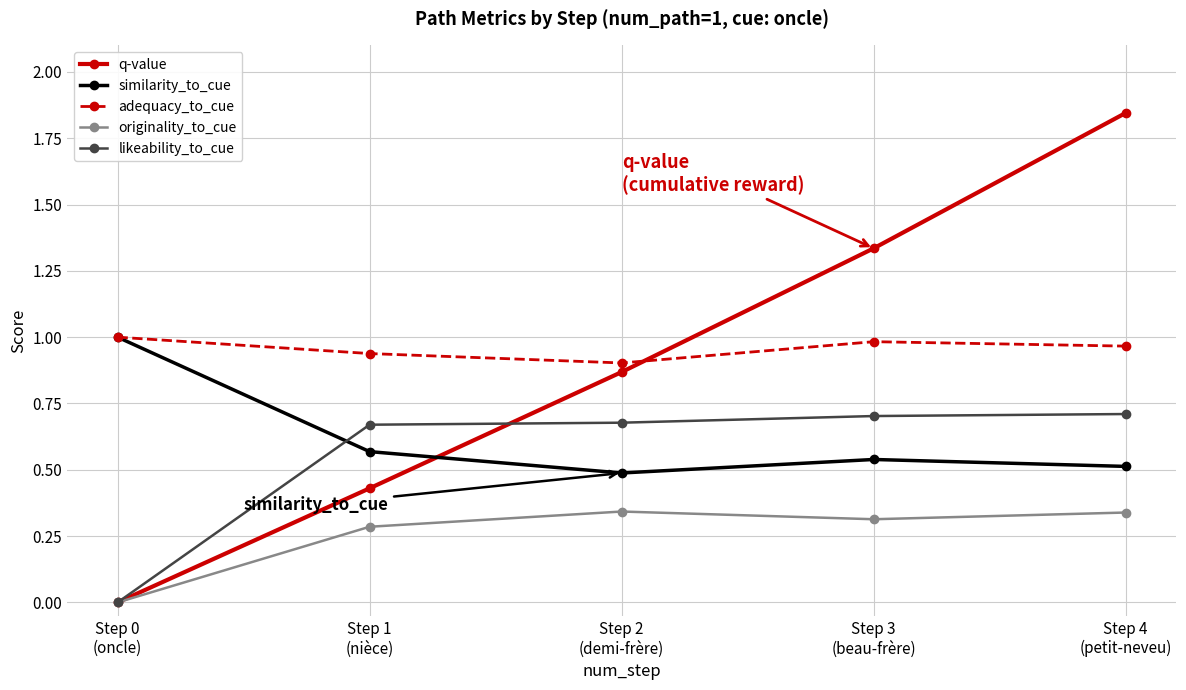

How many times do similarity_to_cue and likeability_to_cue cross each other?

1